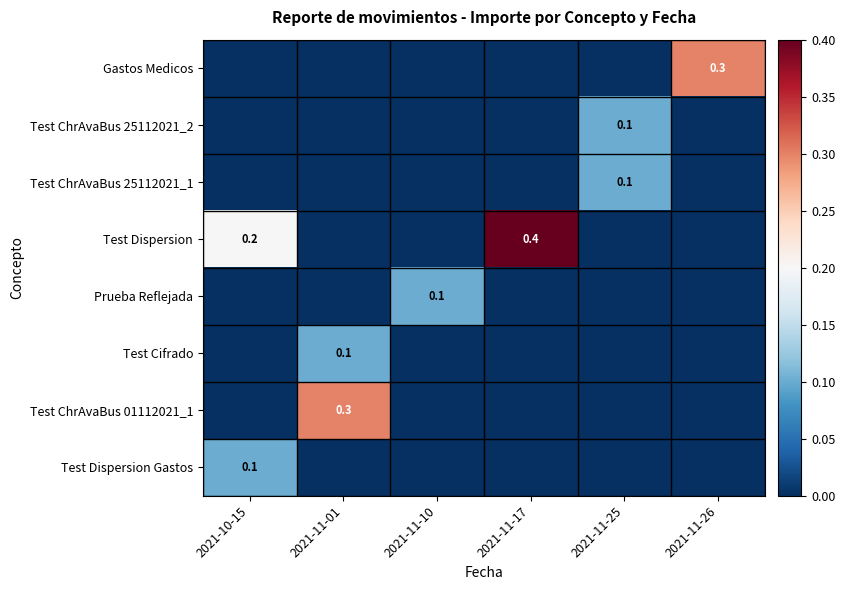

Which has a higher value, 2021-11-10 or 2021-11-01?

2021-11-10